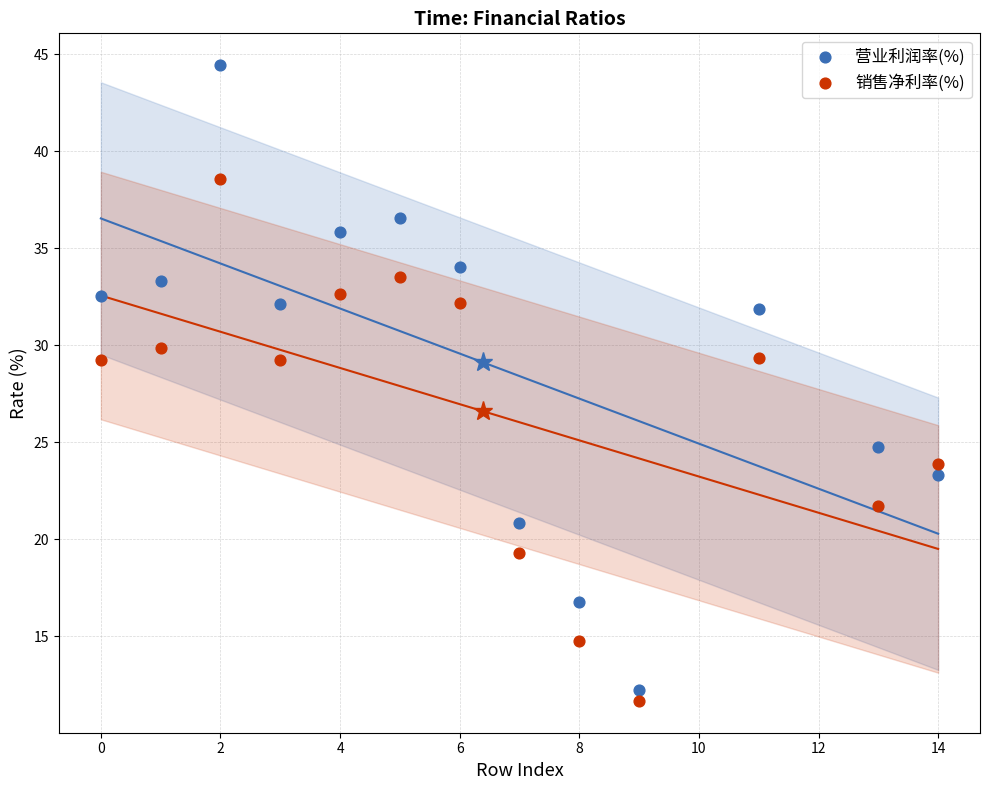

Which series contains the lowest Y value?

销售净利率(%)